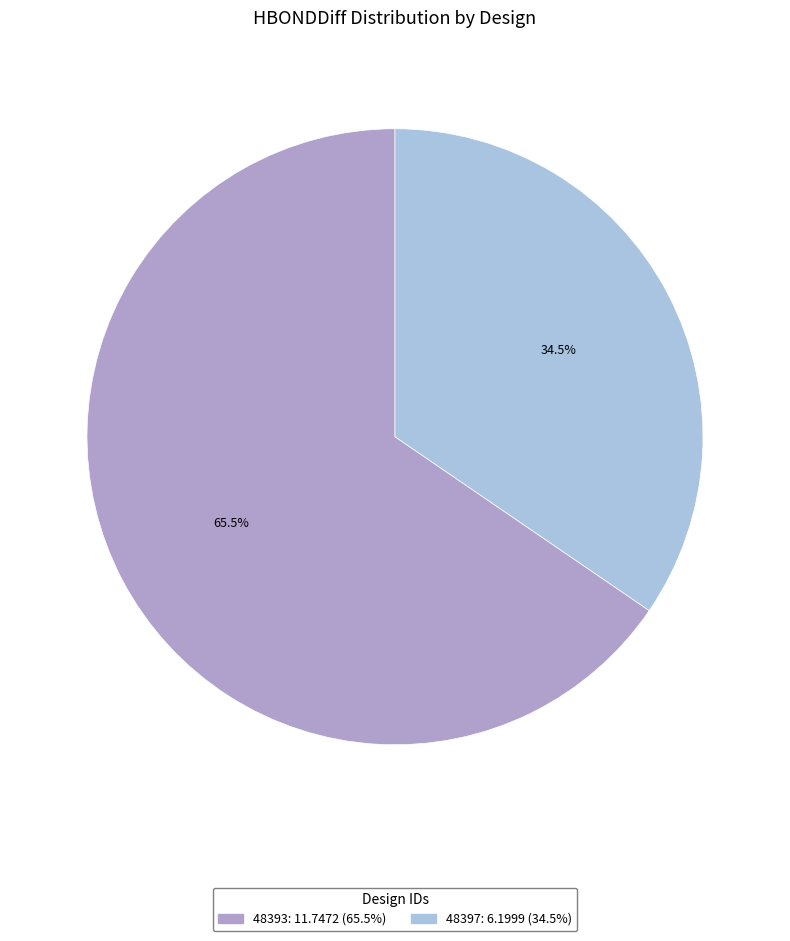

What percentage do 48397 and 48393 together represent?

100.0%